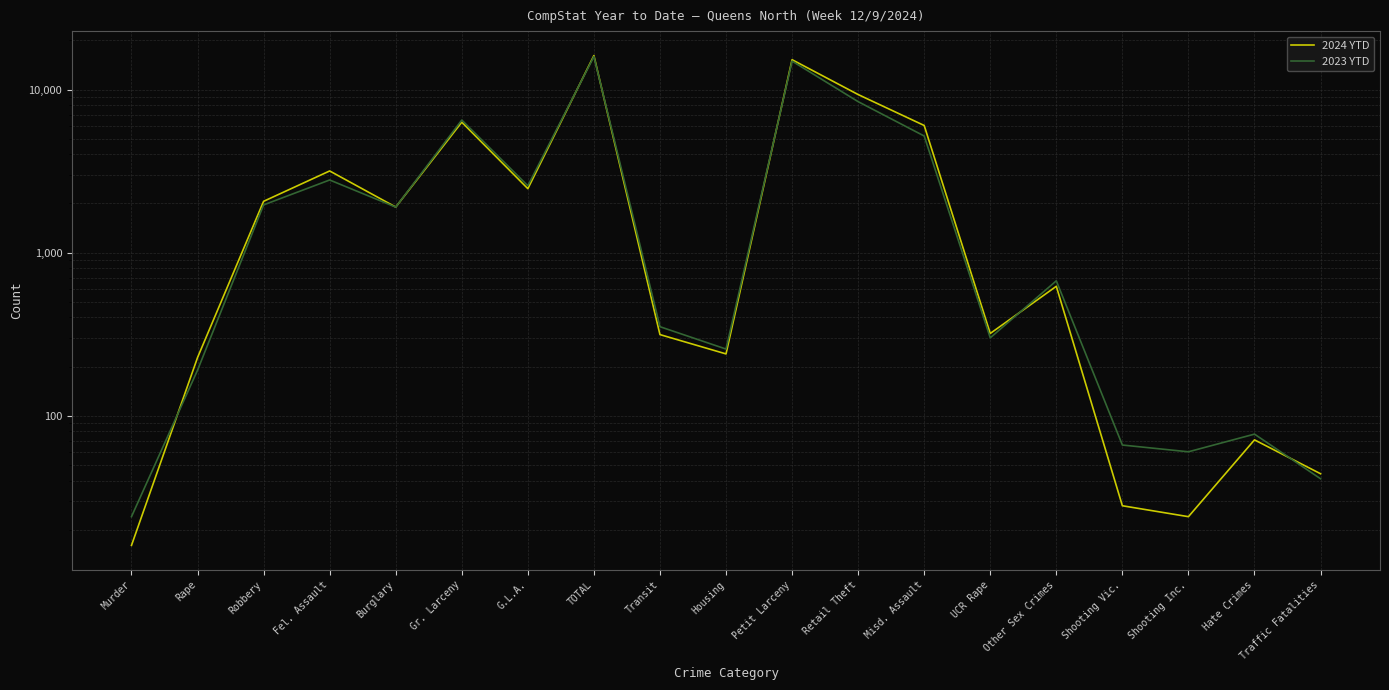

In 2024 YTD, how many points are lower than both neighbors (excluding endpoints)?

5